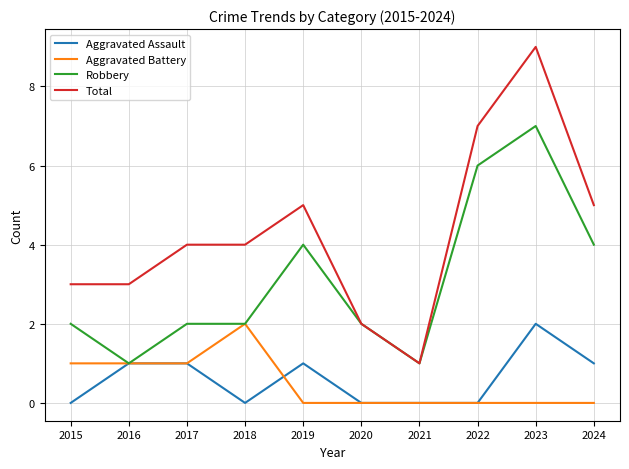

Count the Aggravated Assault values in the range 0 to 1.

9